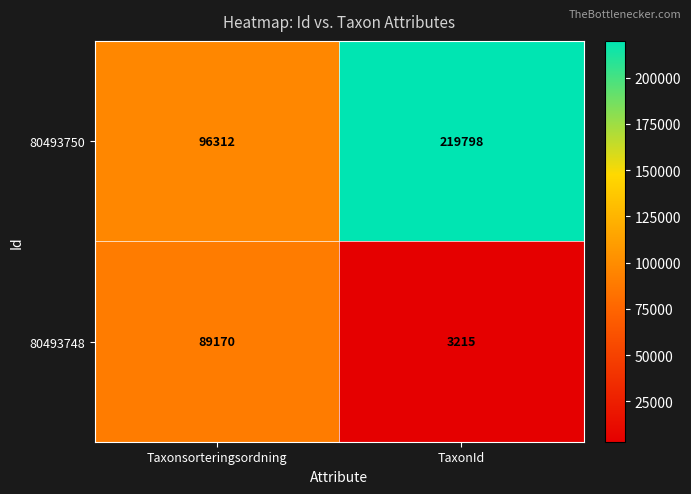

Reading left to right, what are all the values shown in this chart?

80493750: 96312	219798
80493748: 89170	3215